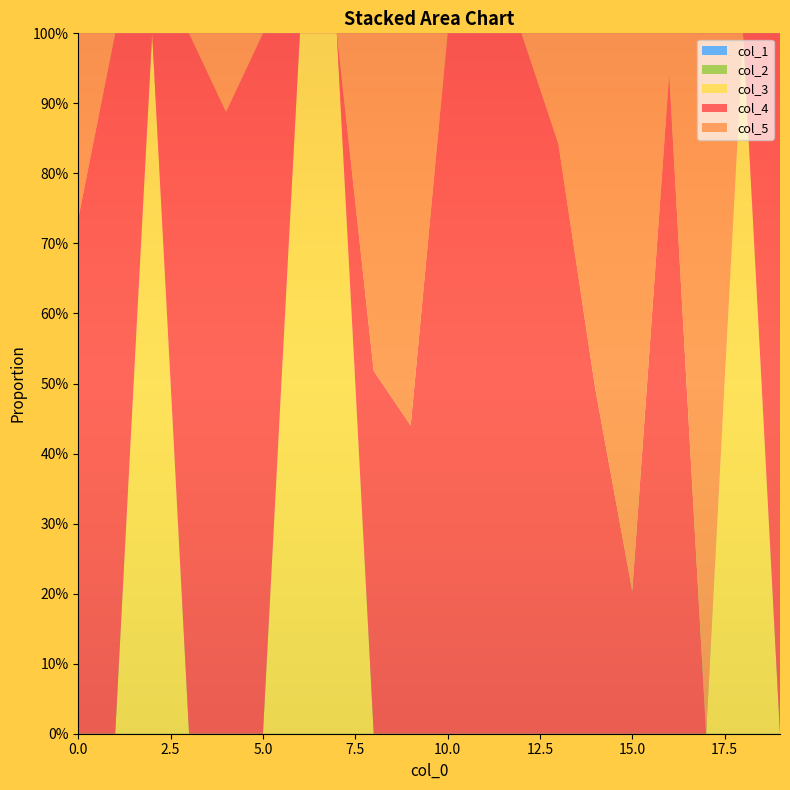

Reading right to left, transcribe all the data shown in this chart.

col_4: 1.0	0.0	0.0	0.9	0.2	0.5	0.8	1.0	1.0	1.0	0.4	0.5	0.0	0.0	1.0	0.9	1.0	0.0	1.0	0.7
col_5: 0.0	0.0	1.0	0.1	0.8	0.5	0.2	0.0	0.0	0.0	0.6	0.5	0.0	0.0	0.0	0.1	0.0	0.0	0.0	0.3
col_1: 0.0	0.0	0.0	0.0	0.0	0.0	0.0	0.0	0.0	0.0	0.0	0.0	0.0	0.0	0.0	0.0	0.0	0.0	0.0	0.0
col_2: 0.0	0.0	0.0	0.0	0.0	0.0	0.0	0.0	0.0	0.0	0.0	0.0	0.0	0.0	0.0	0.0	0.0	0.0	0.0	0.0
col_3: 0.0	1.0	0.0	0.0	0.0	0.0	0.0	0.0	0.0	0.0	0.0	0.0	1.0	1.0	0.0	0.0	0.0	1.0	0.0	0.0